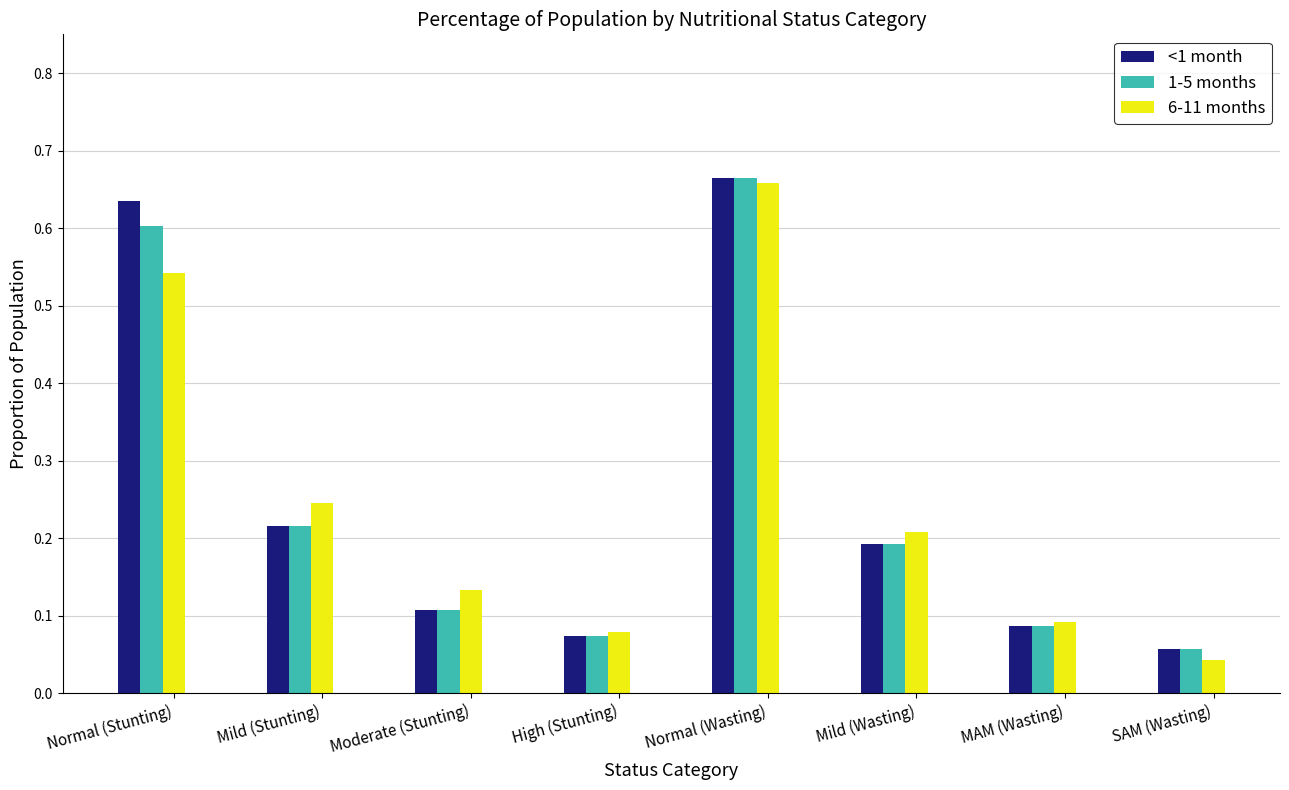

At which label is 1-5 months closest to 0?

SAM (Wasting)